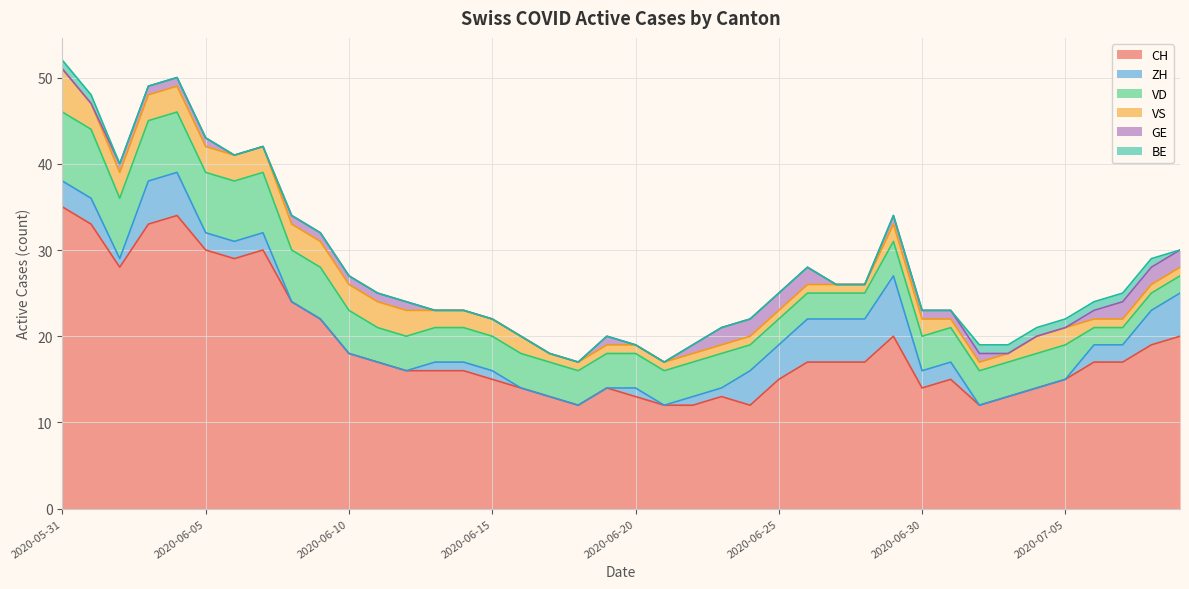

What is the maximum value for GE?

2